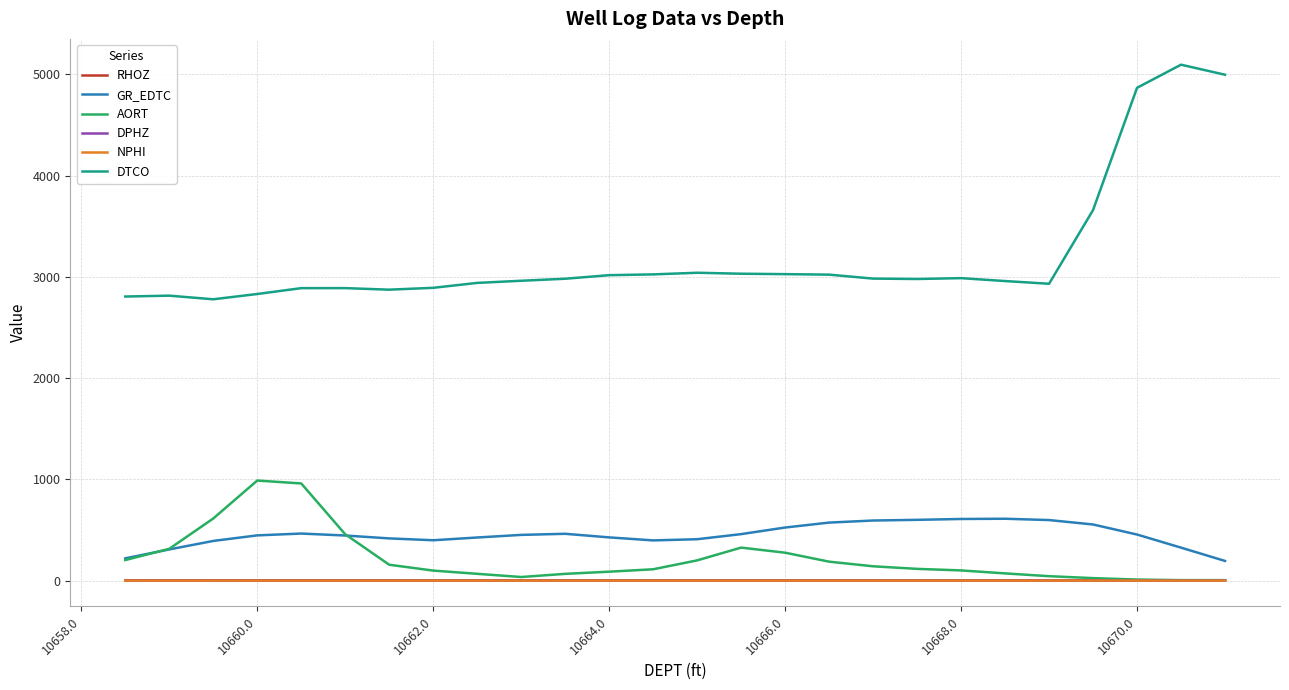

What is the difference between the second highest and minimum values in the GR_EDTC series?

414.3